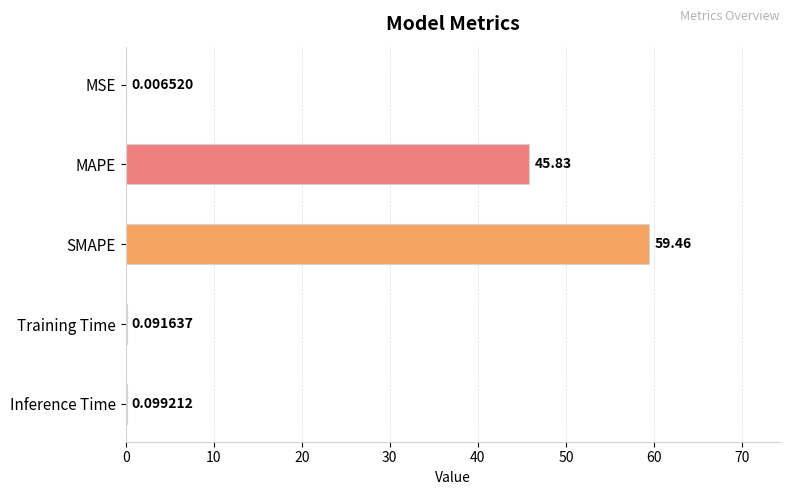

Does the chart contain stacked bars?

No